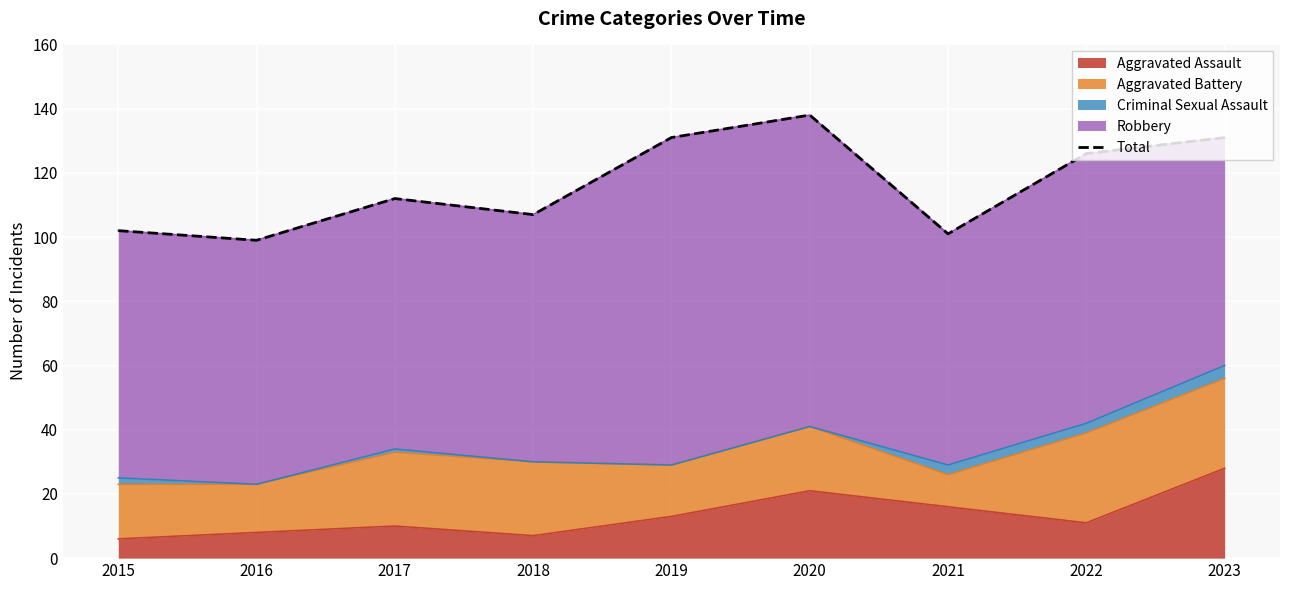

What is the maximum value shown in the chart?

138